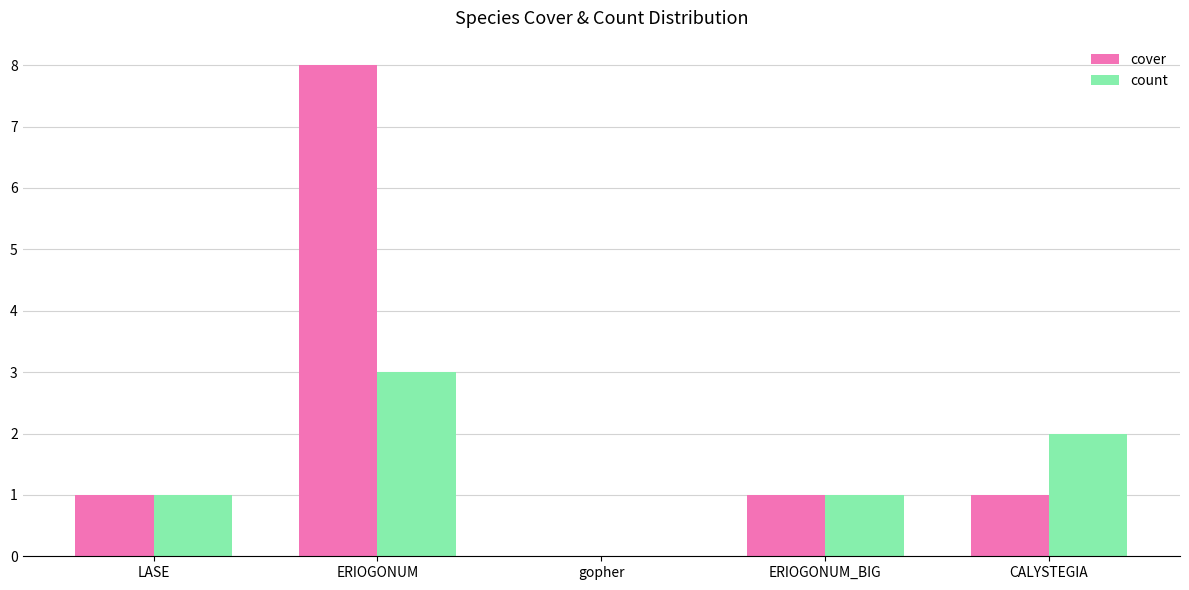

The count series shows 1 at LASE. True or false?

True